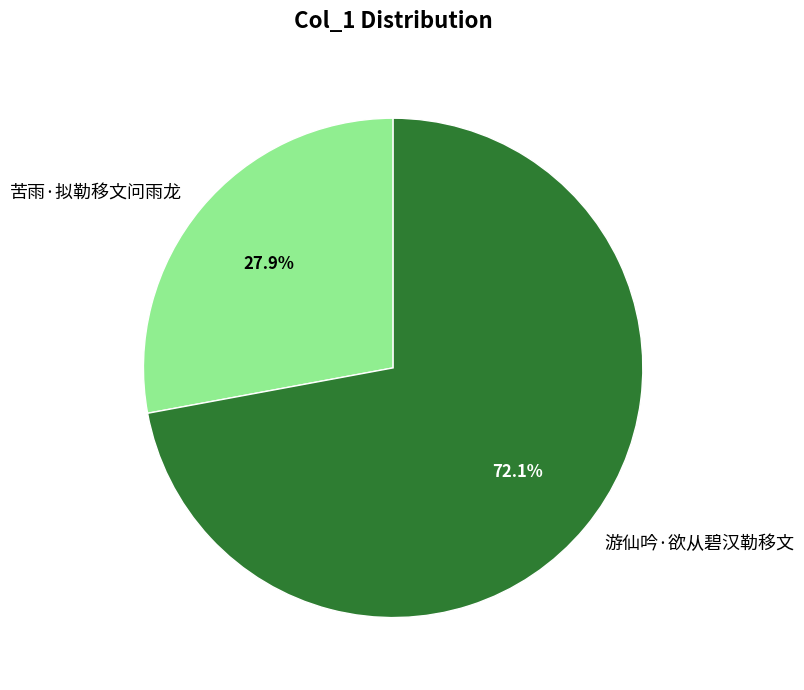

What portion of the pie excludes 苦雨·拟勒移文问雨龙?

72.1%